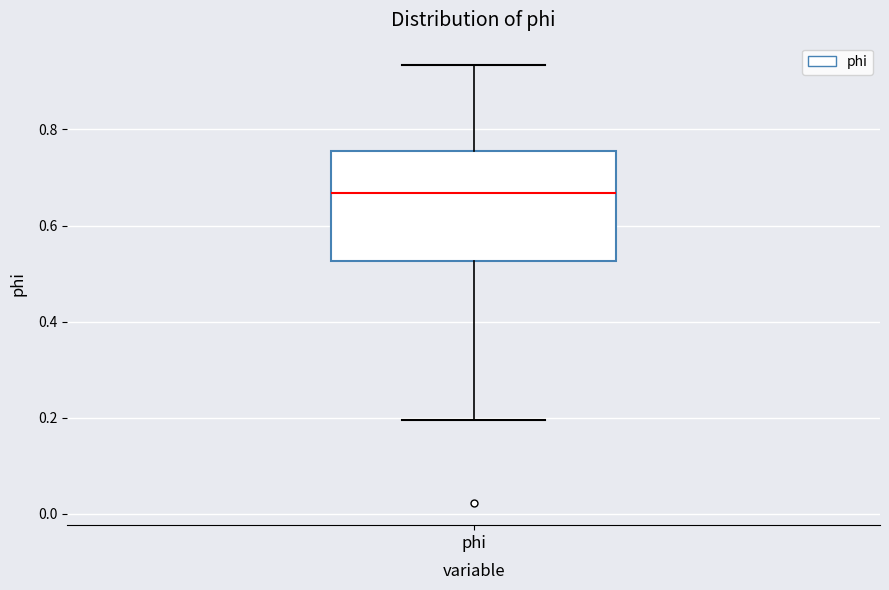

Read this box plot against the y-axis: the position of the median line, the range covered by the box, and the ends of both whiskers. The values are not printed on the chart, so give them approximately, as read against the axis.

median 0.66, box 0.52 to 0.76, whiskers 0.20 to 0.94